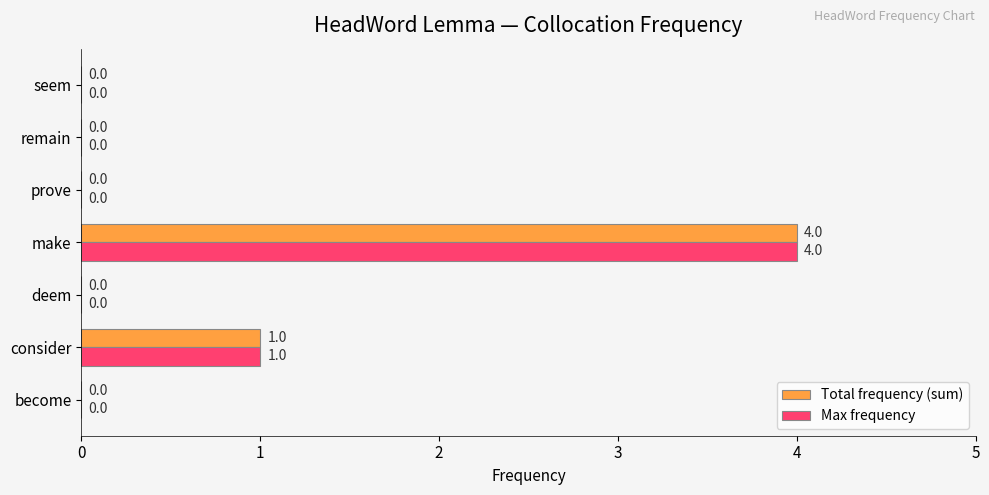

At which category is the sum across all series the highest?

make